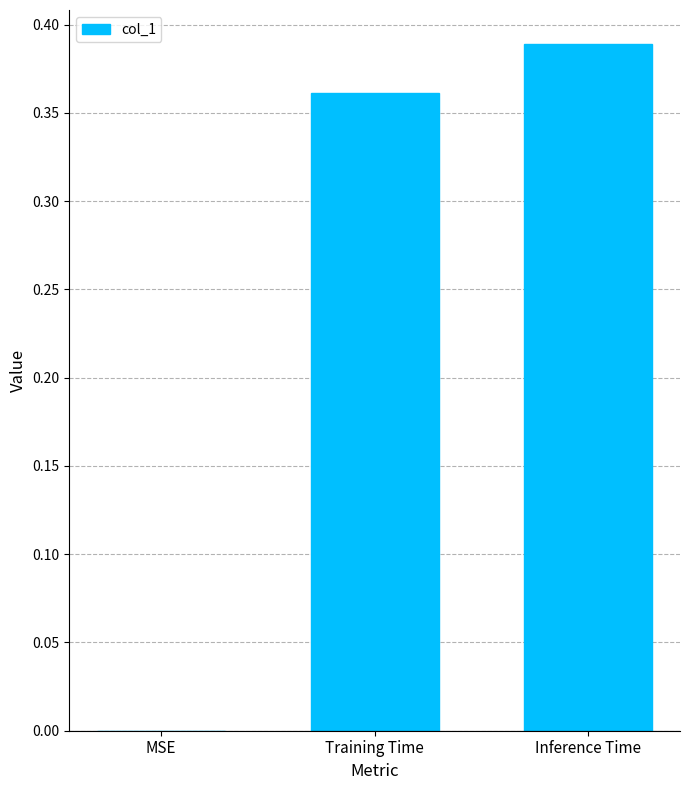

True or false: the data shows 0.0 at MSE.

True